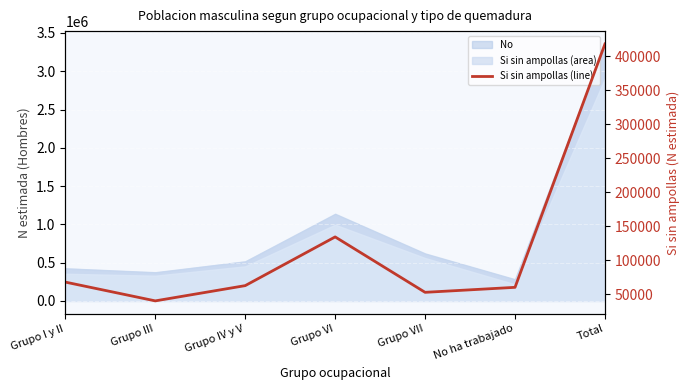

Where is the data nearest to the value 229182?

Grupo VI